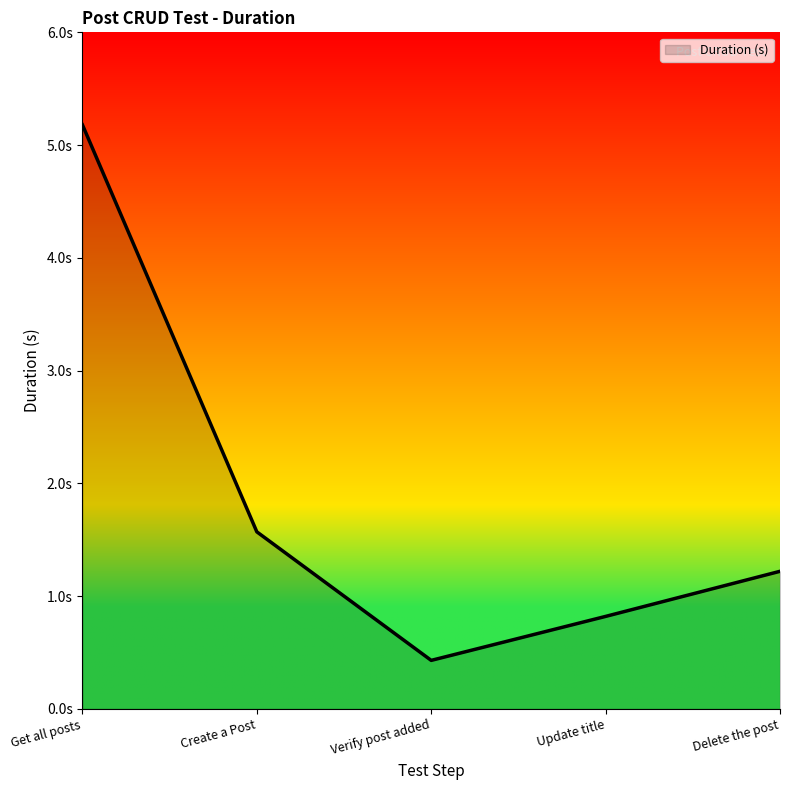

What is the label of the 3rd point from the right?

Verify post added